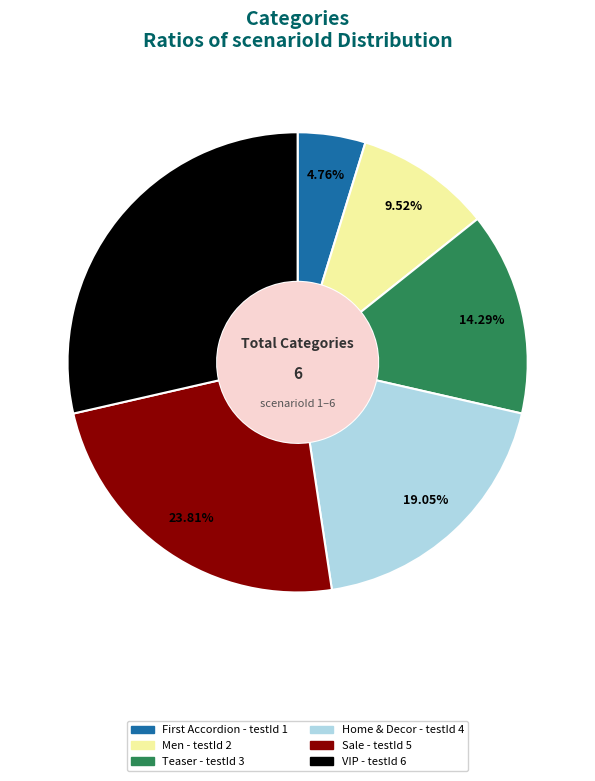

Rank the categories by value from lowest to highest.

First Accordion, Men, Teaser, Home & Decor, Sale, VIP